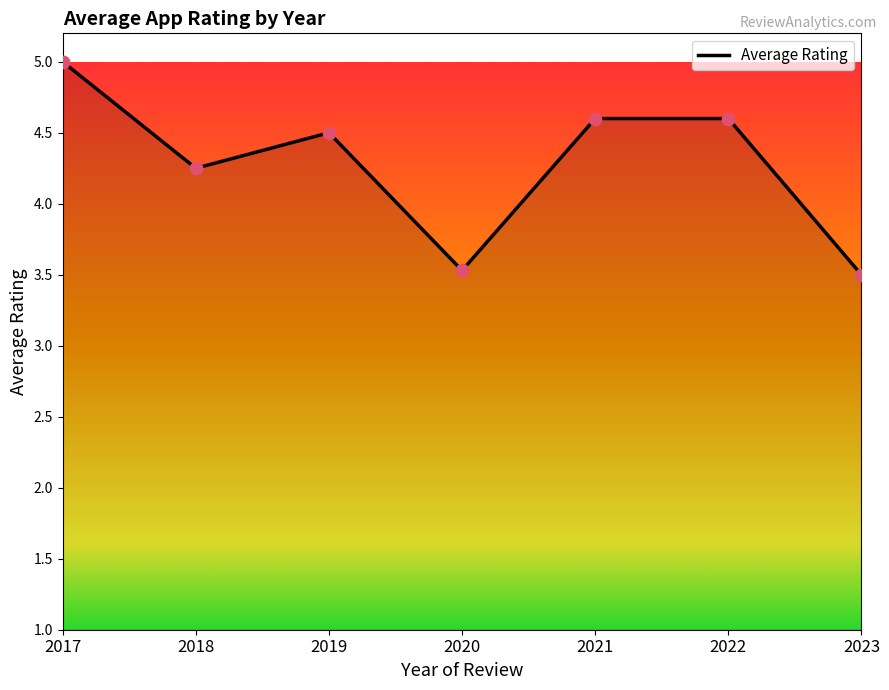

What is the change in value from 2019 to 2023?

-1.0